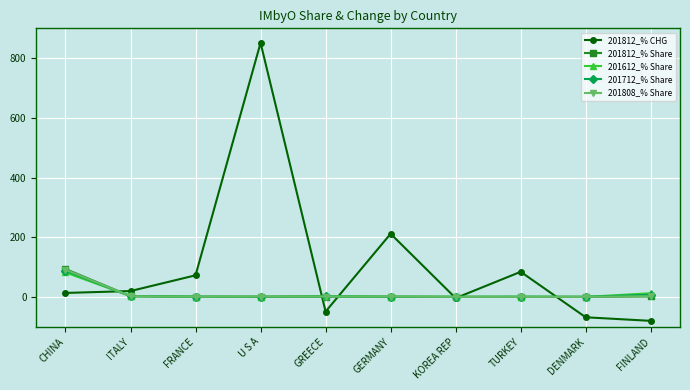

Which series has the widest spread of values?

201812_% CHG